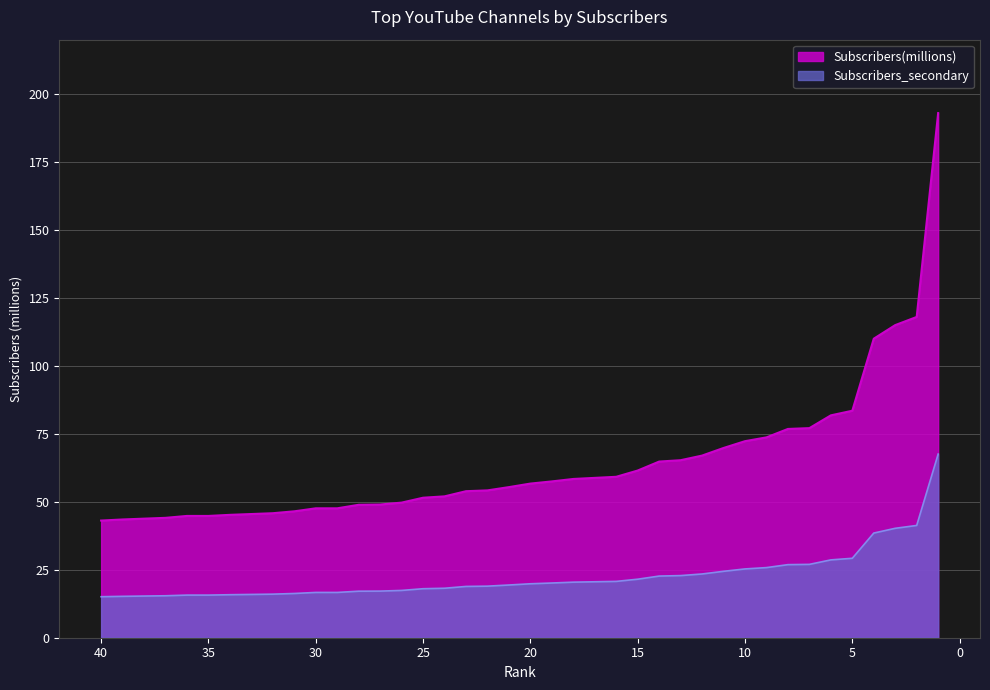

Read the value at 30.

47.6